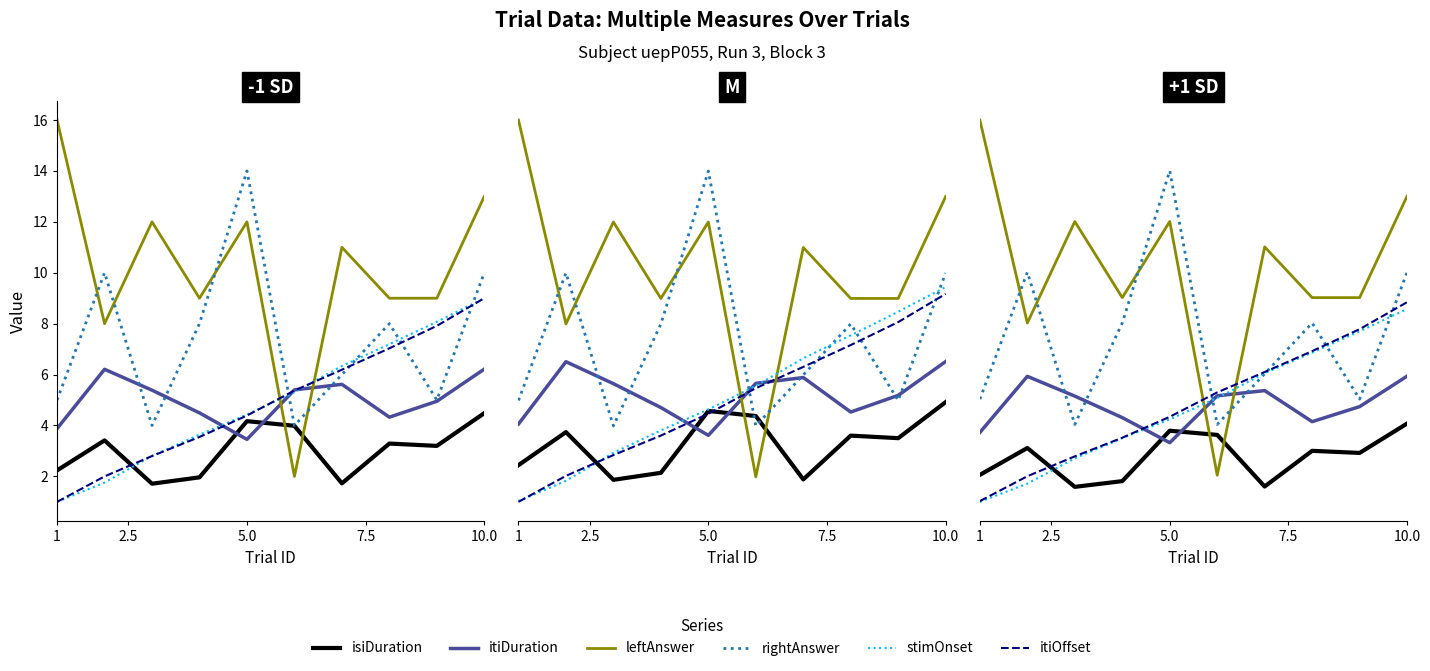

How many data points does each series have?

10